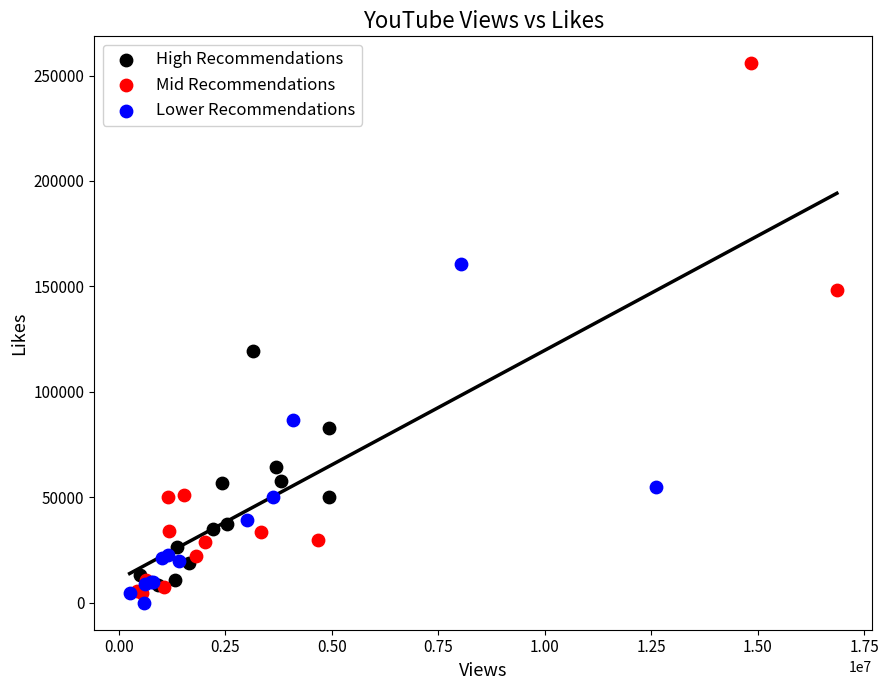

Which series has the widest spread of Y values?

Mid Recommendations